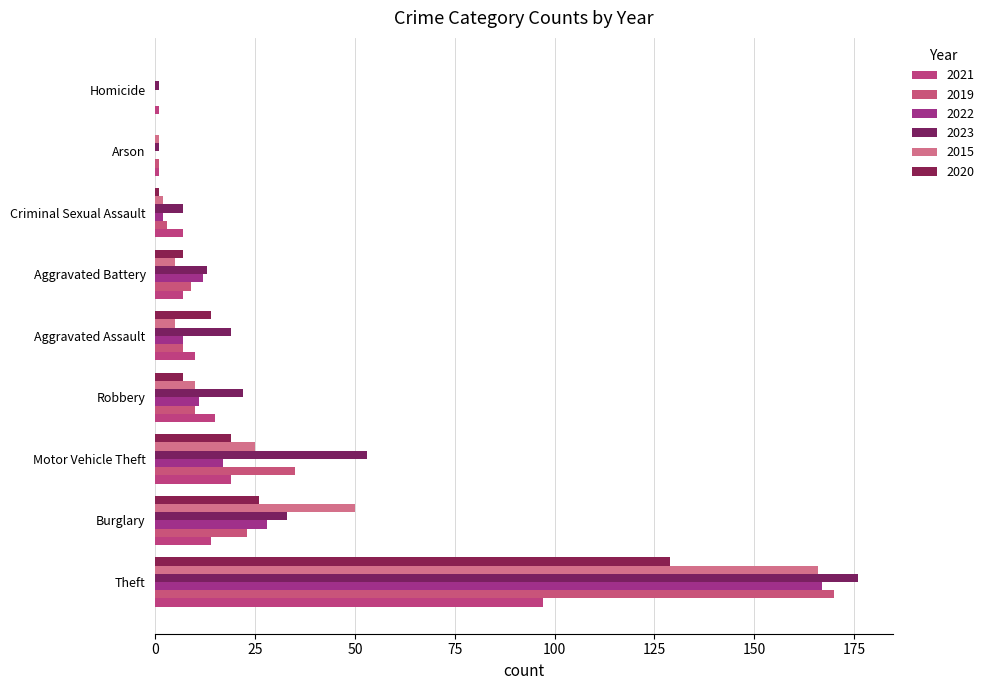

How many categories are shown in the chart?

9